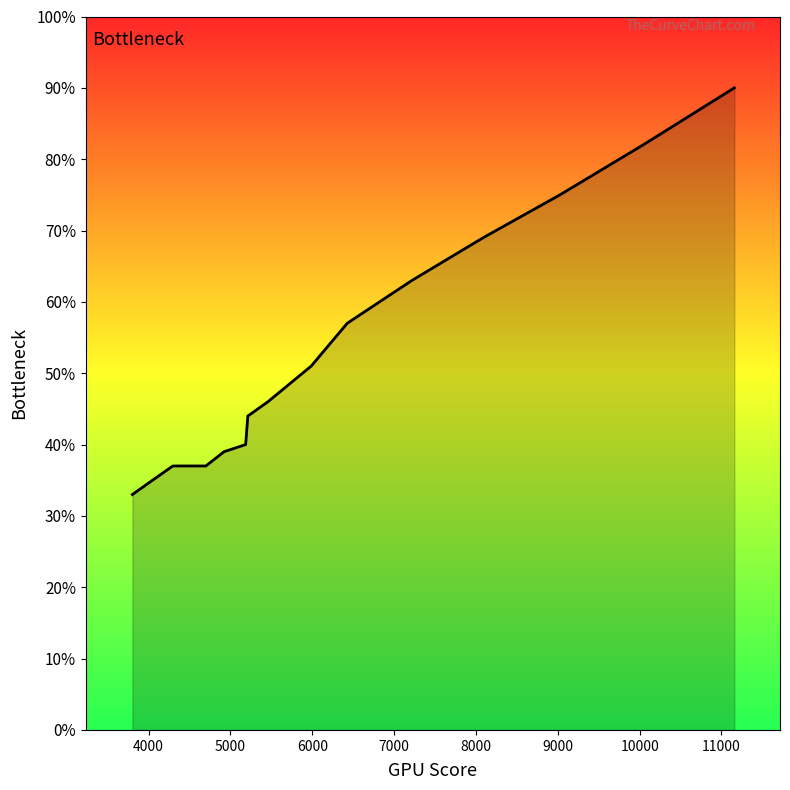

What is the difference between the maximum and minimum values?

57